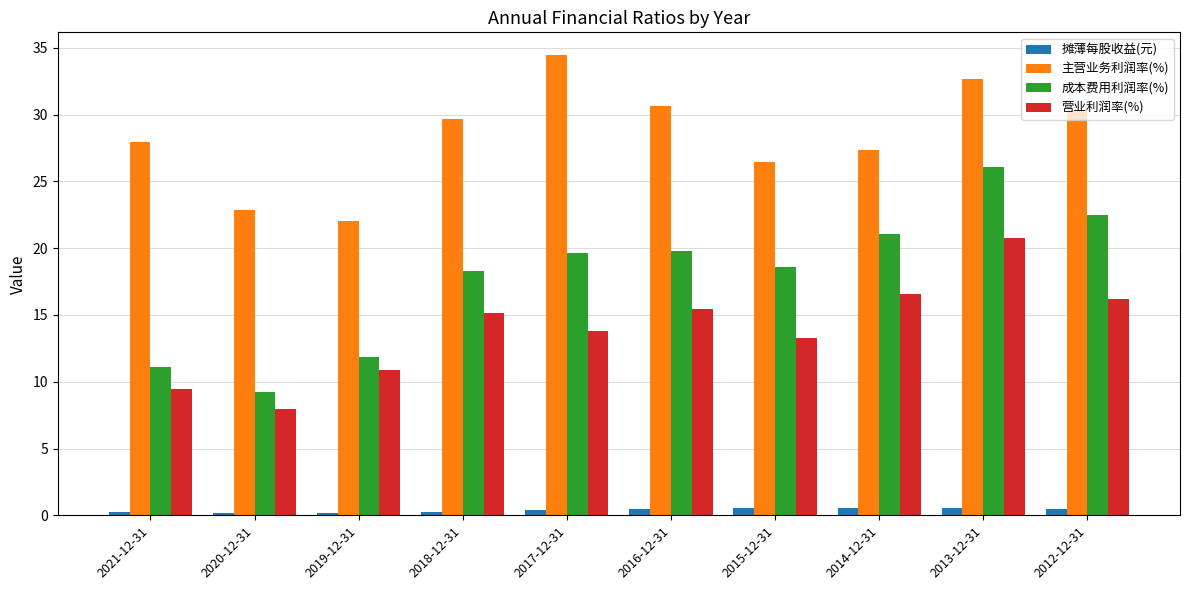

Where does the 营业利润率(%) series first go above 15?

2018-12-31